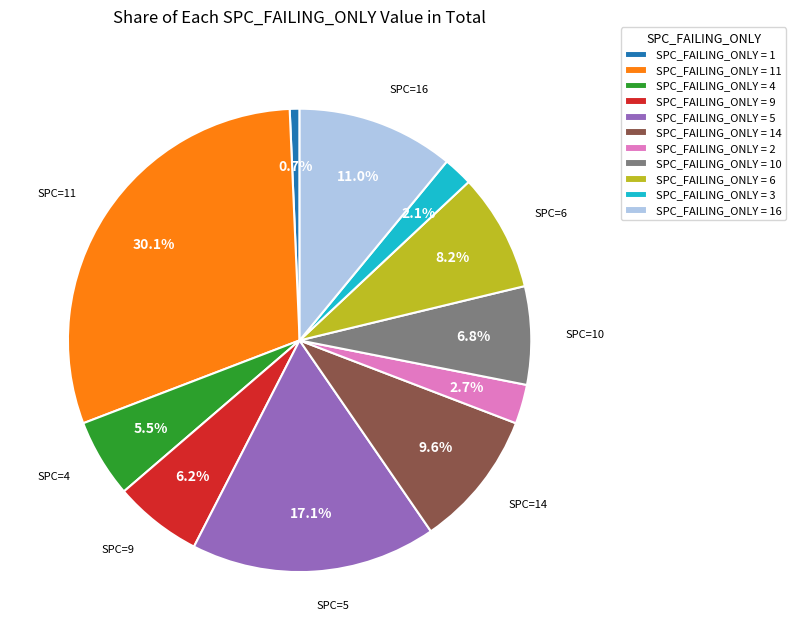

Rank the categories by value from highest to lowest.

SPC_FAILING_ONLY = 11, SPC_FAILING_ONLY = 5, SPC_FAILING_ONLY = 16, SPC_FAILING_ONLY = 14, SPC_FAILING_ONLY = 6, SPC_FAILING_ONLY = 10, SPC_FAILING_ONLY = 9, SPC_FAILING_ONLY = 4, SPC_FAILING_ONLY = 2, SPC_FAILING_ONLY = 3, SPC_FAILING_ONLY = 1